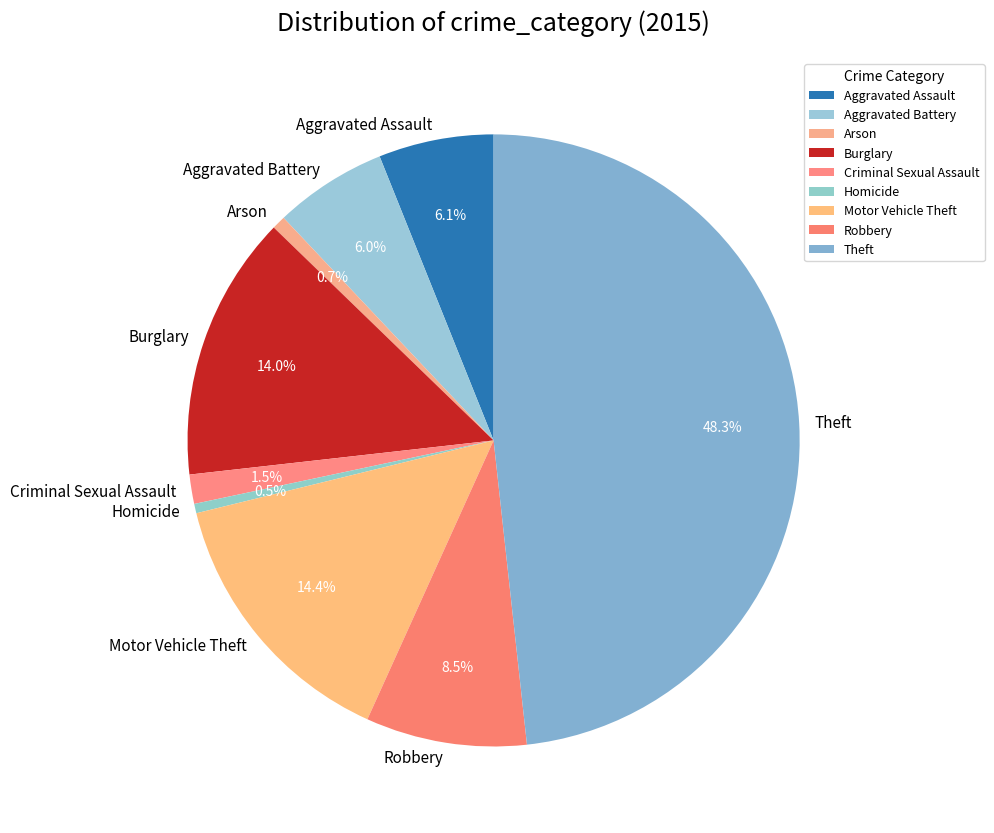

To the nearest percent, what is the difference between the largest and smallest slice percentages?

48%